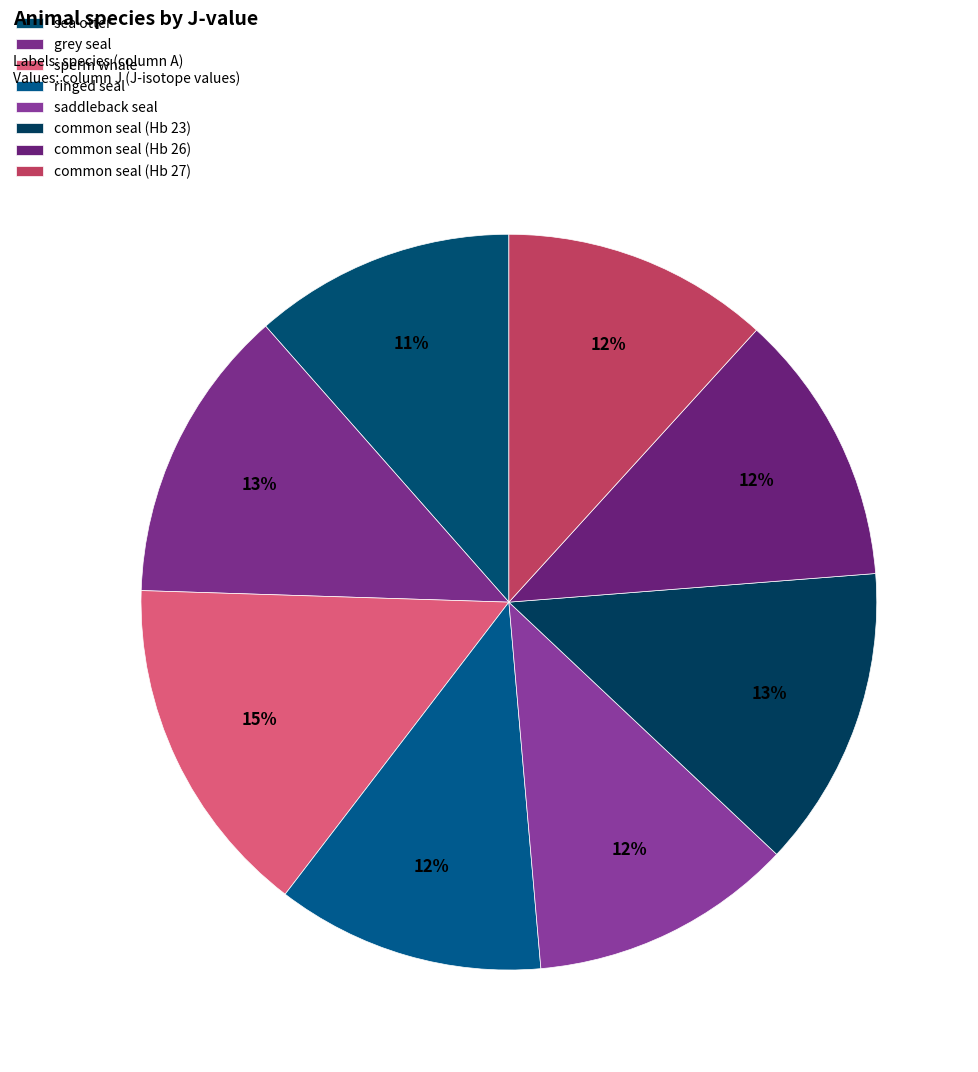

What is the smallest slice in the pie chart?

sea otter